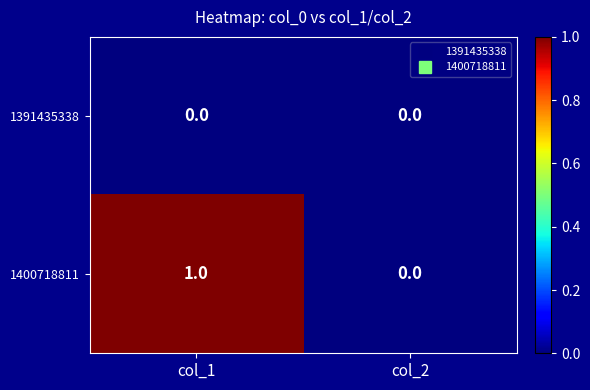

The value of 1391435338 at col_2 is 0. True or false?

True